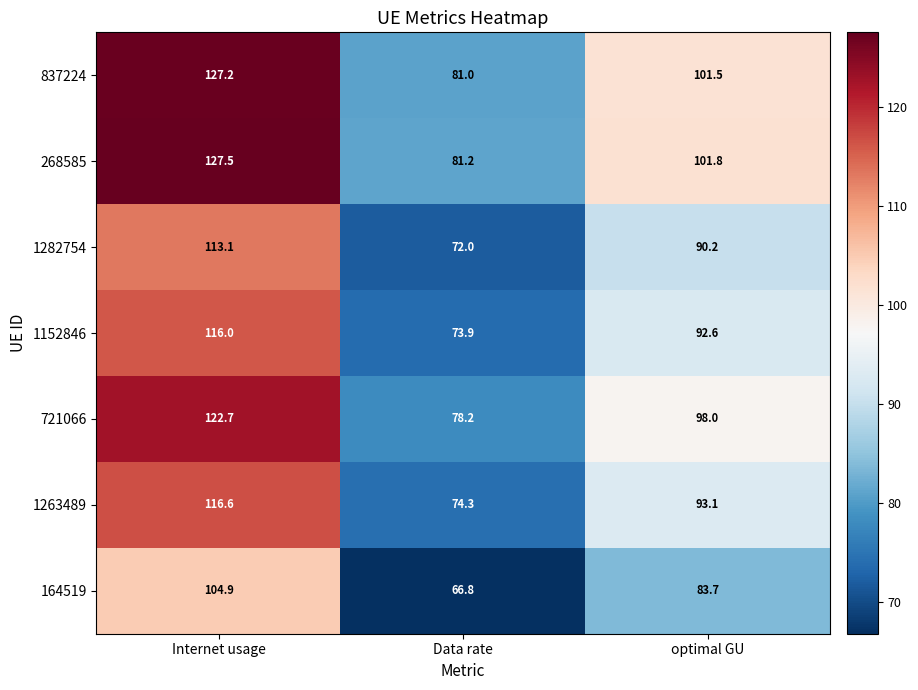

At how many categories does at least one series exceed 80?

3